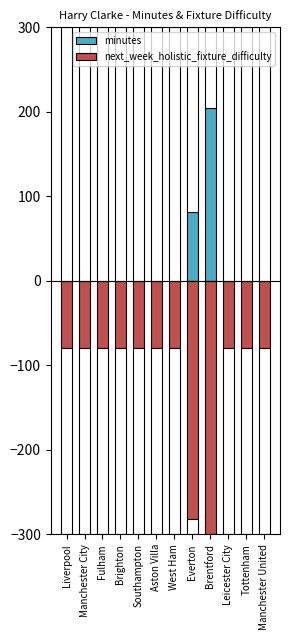

Rank the series by their average value, from lowest to highest.

next_week_holistic_fixture_difficulty, minutes